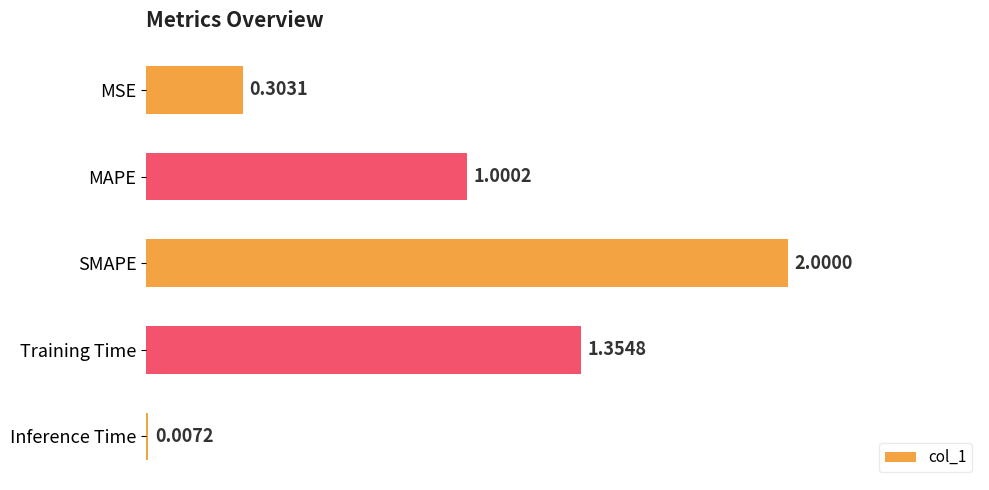

What is the sum of the values at SMAPE and Inference Time?

2.0